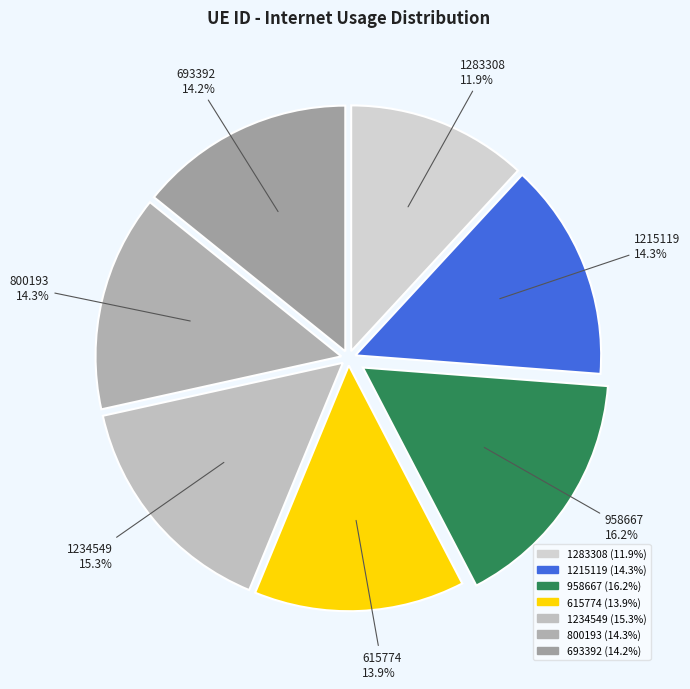

Which has a higher value, 1283308 or 1215119?

1215119